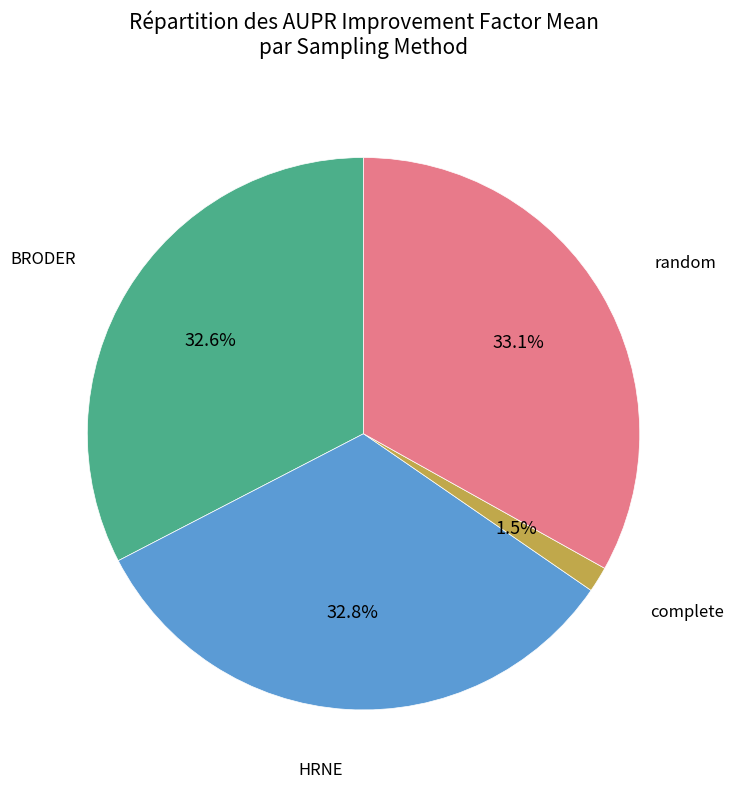

Is there a majority slice in this chart?

No